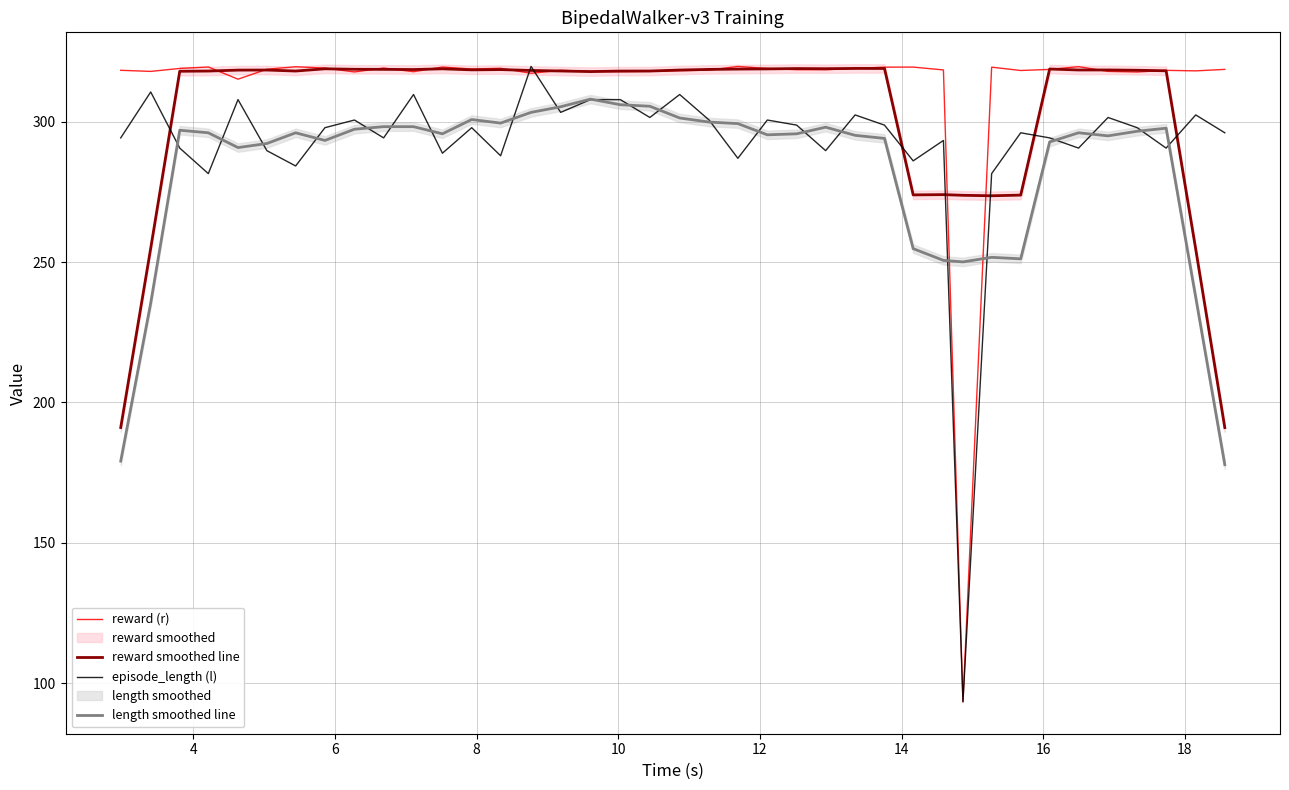

What is the highest value of the length smoothed line series?

308.0